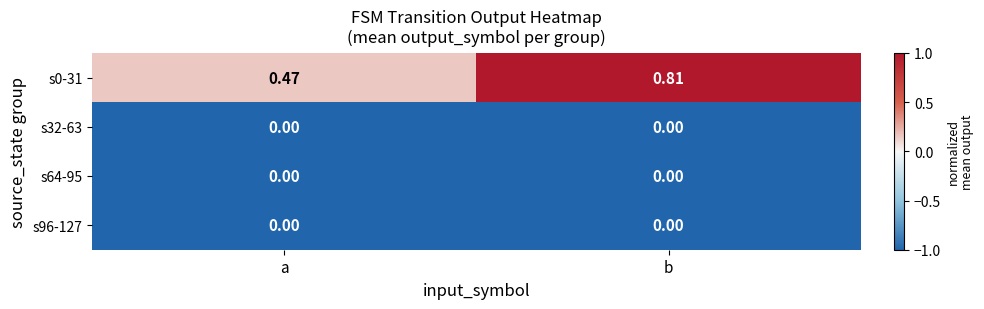

At how many categories does at least one series exceed 0?

2